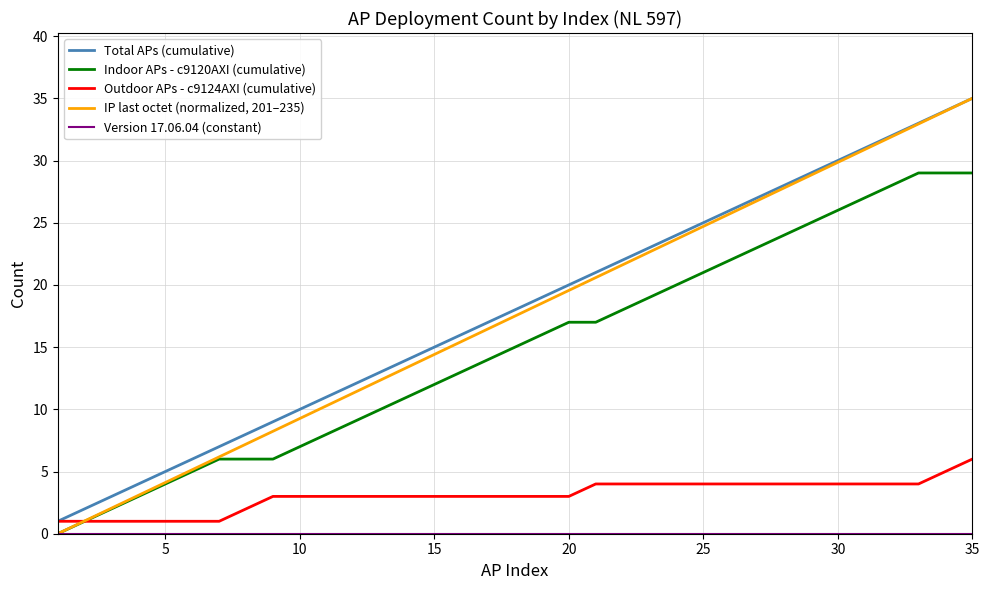

Which series has the widest spread of values?

IP last octet (normalized, 201–235)